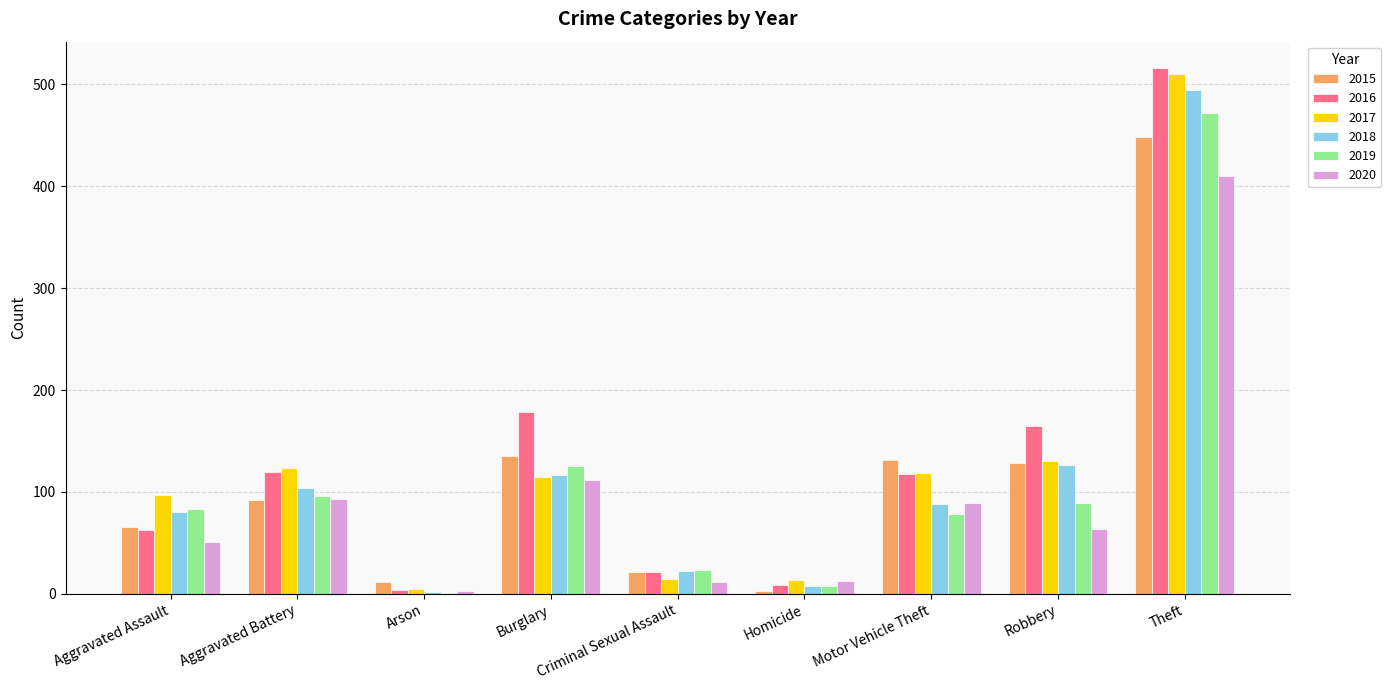

Which series has the largest total across all categories?

2016